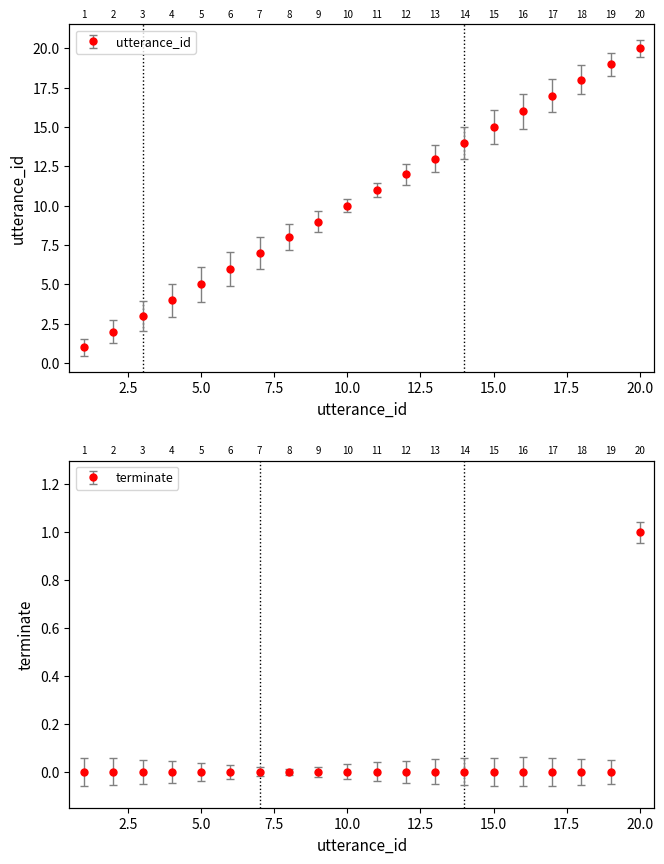

At which label is utterance_id closest to 10?

10